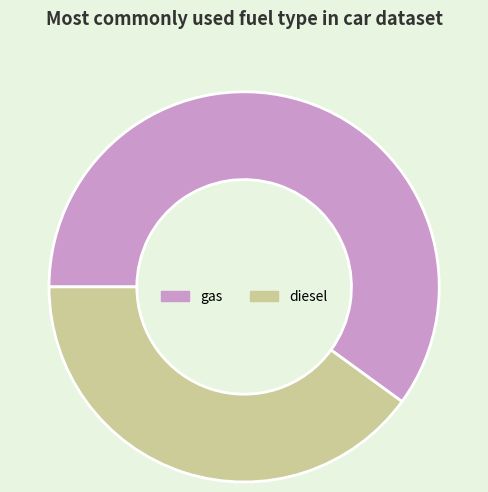

True or false: gas accounts for 52% of the total.

False